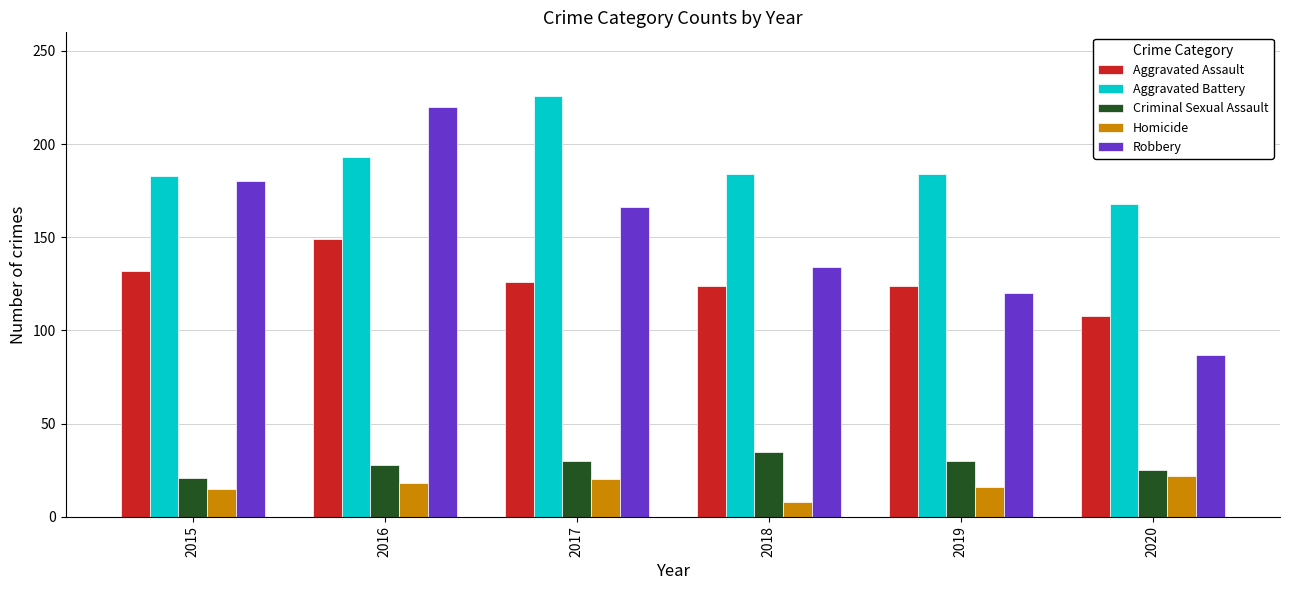

True or false: Homicide has a value of 22 at 2020.

True